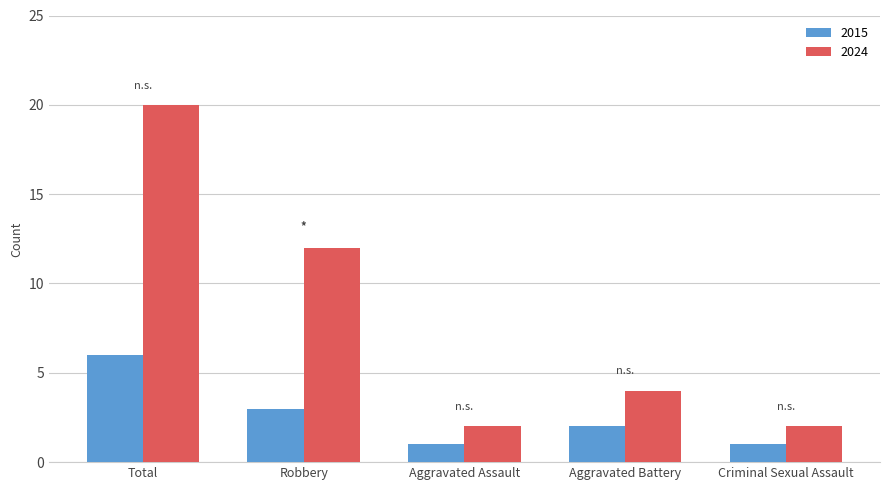

Rank the series at Robbery from highest to lowest value.

2024, 2015